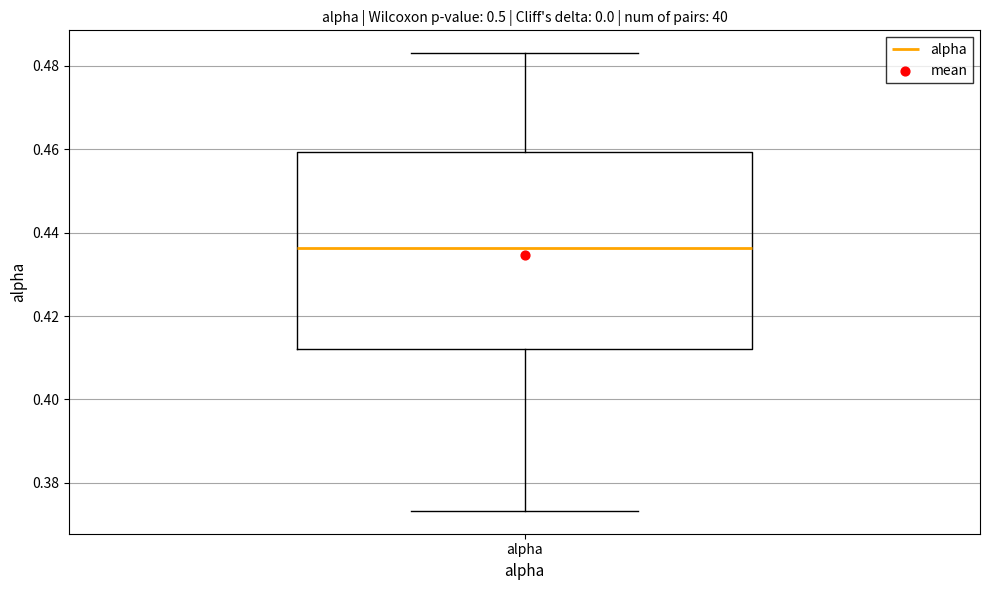

Where does the upper whisker of the box for alpha end on the y-axis? The values are not printed on the chart, so give them approximately, as read against the axis.

0.484